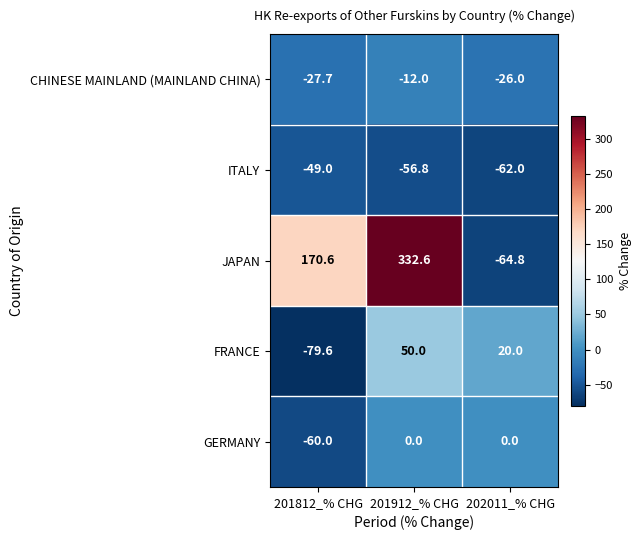

What is the smallest value displayed?

-79.6